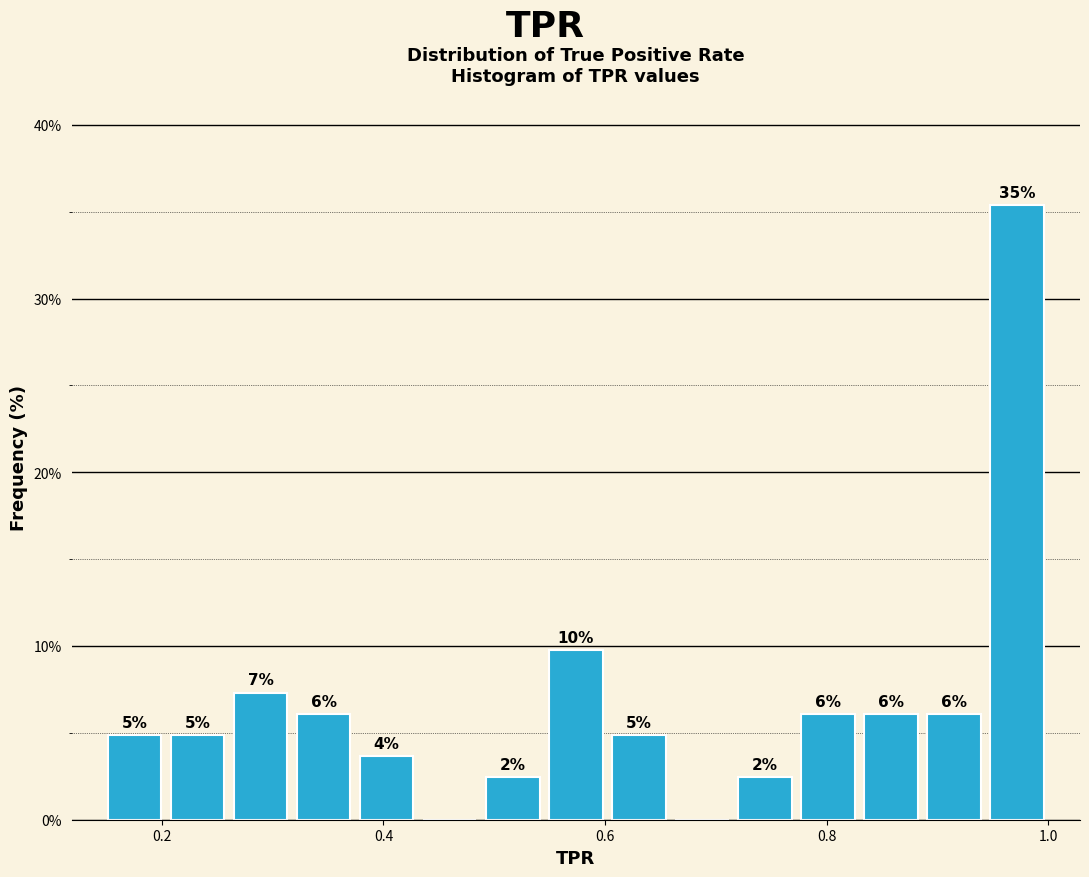

Around what value on the x-axis is the tallest bar? Give the approximate position of its centre, as read against the axis.

0.98